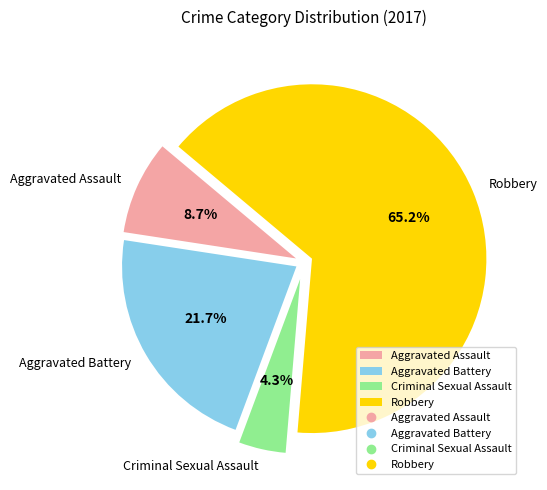

Is it true that Aggravated Assault is 9% of the pie?

True